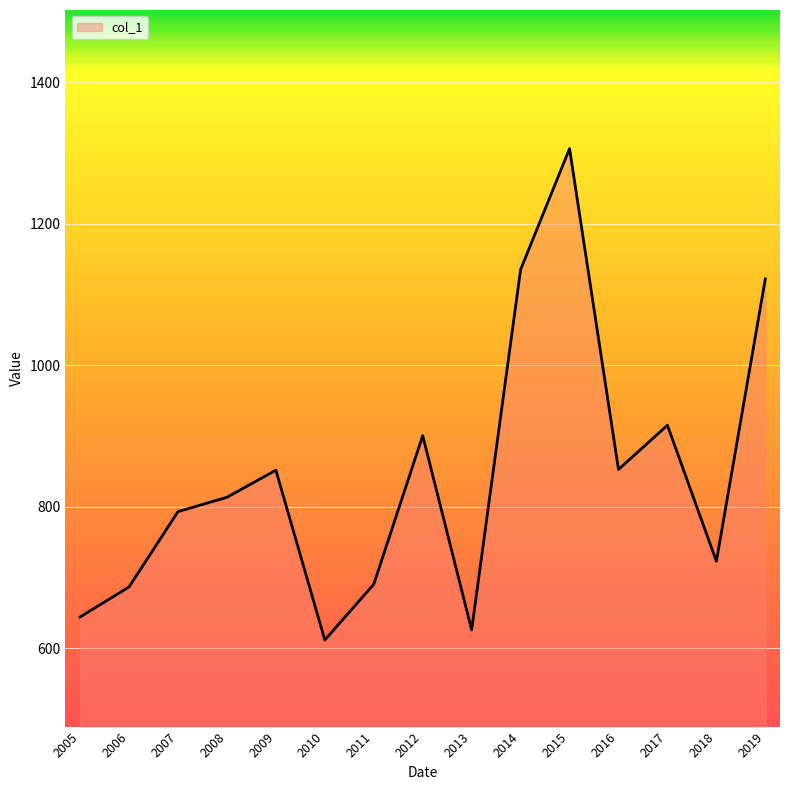

Does the chart have visible grid lines?

Yes